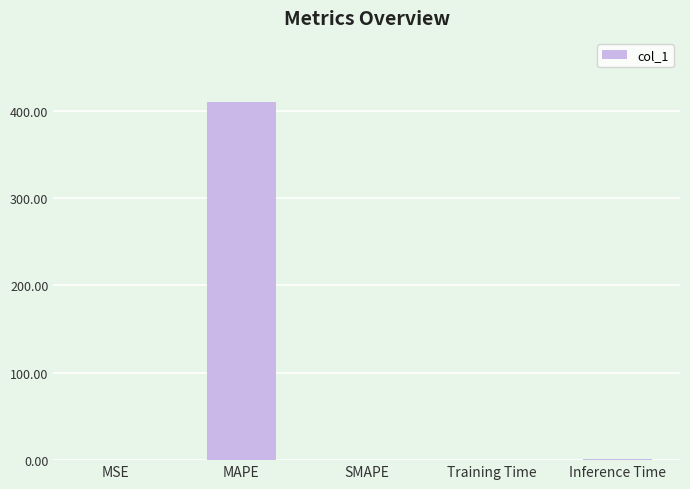

What is the maximum value shown in the chart?

409.7